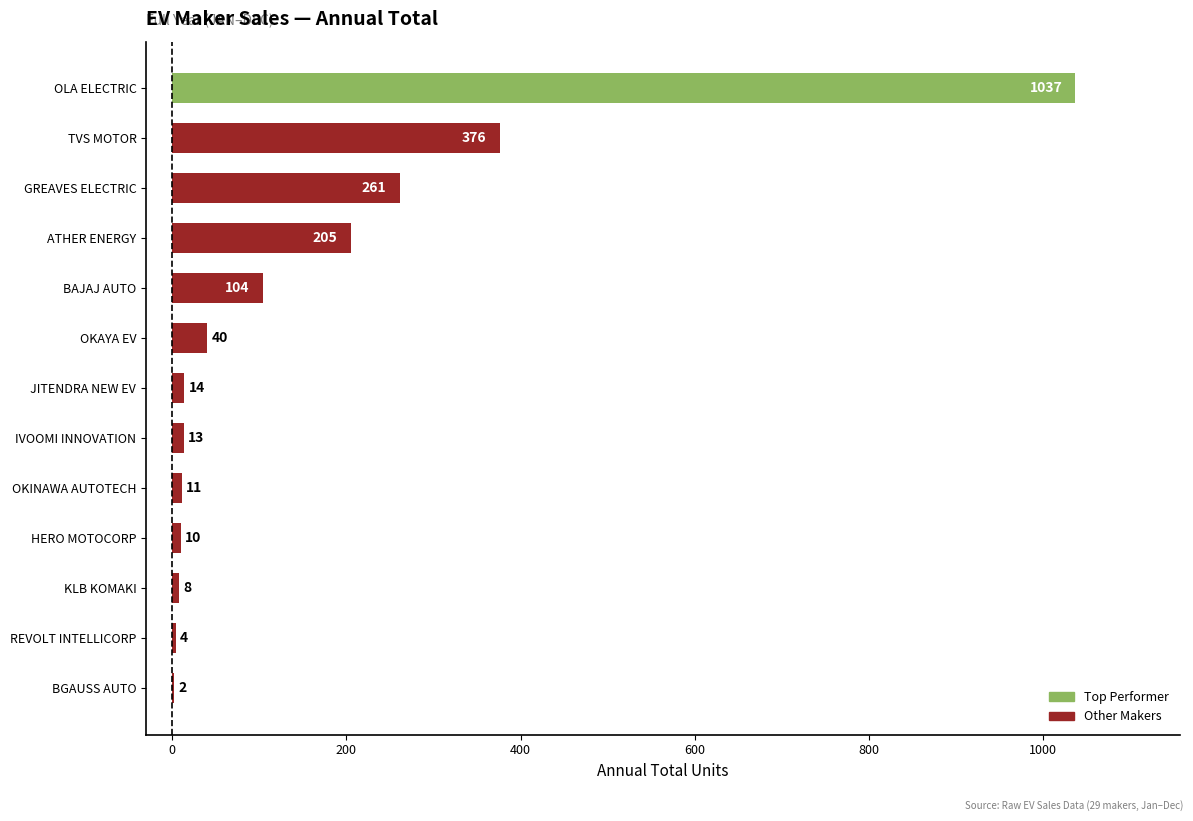

What is the greatest value displayed?

1037